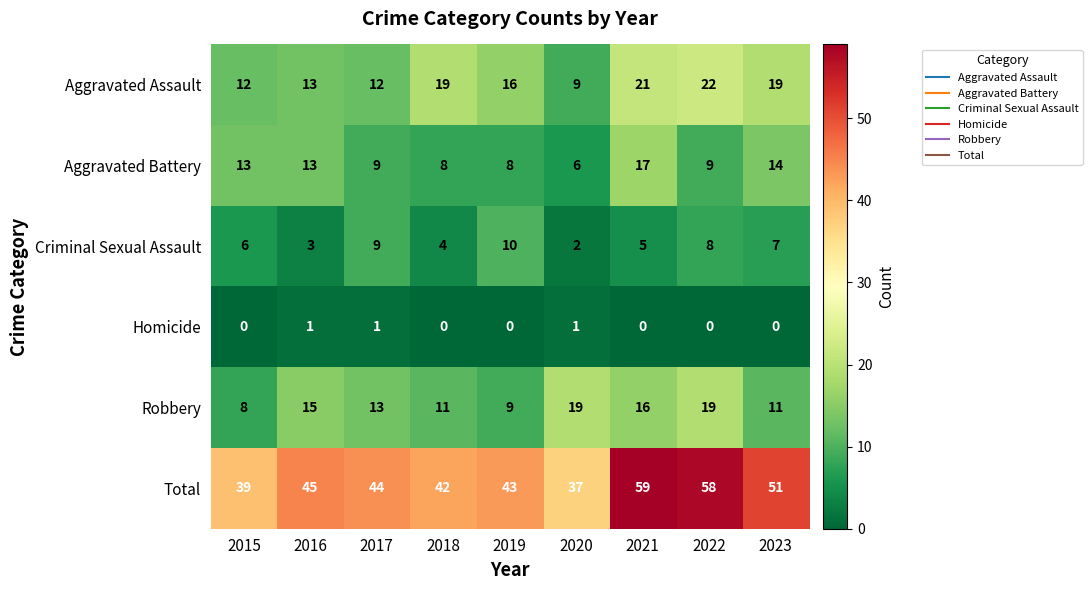

At how many categories does at least one series exceed 23?

9